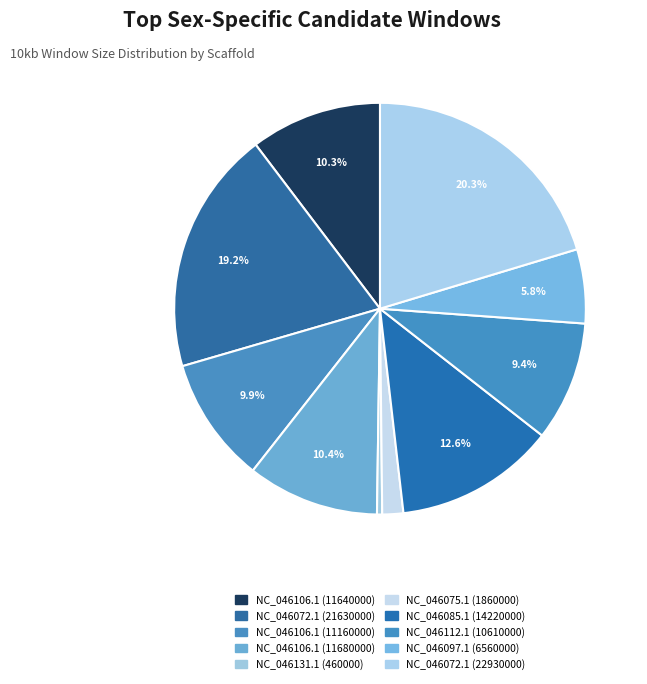

Count the number of slices in the pie.

10